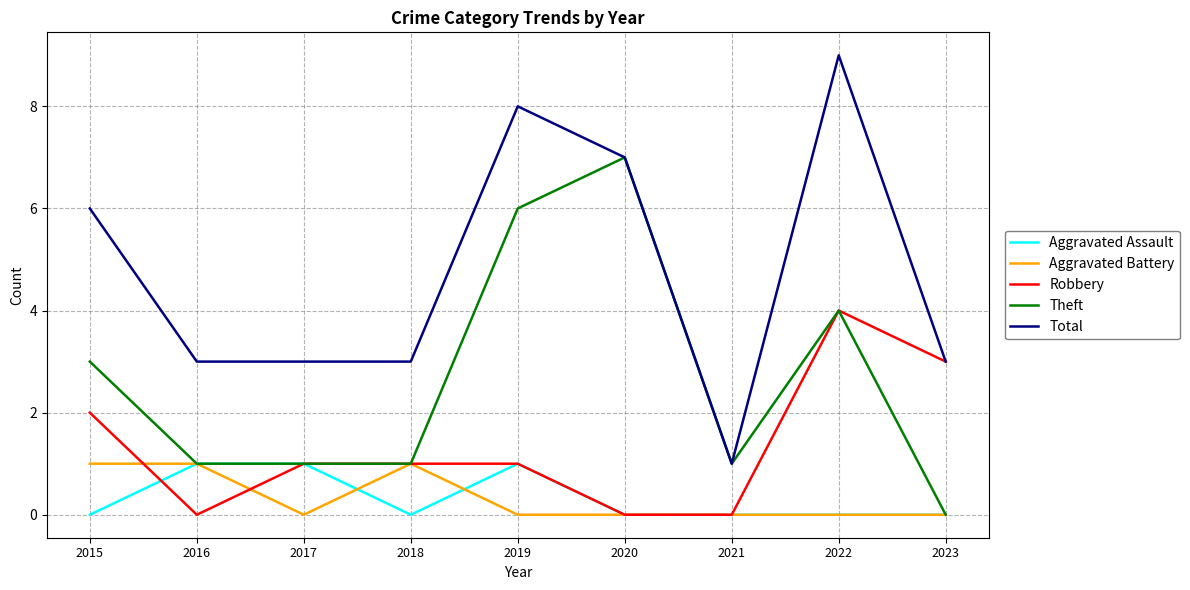

The Theft series shows 6 at 2019. True or false?

True